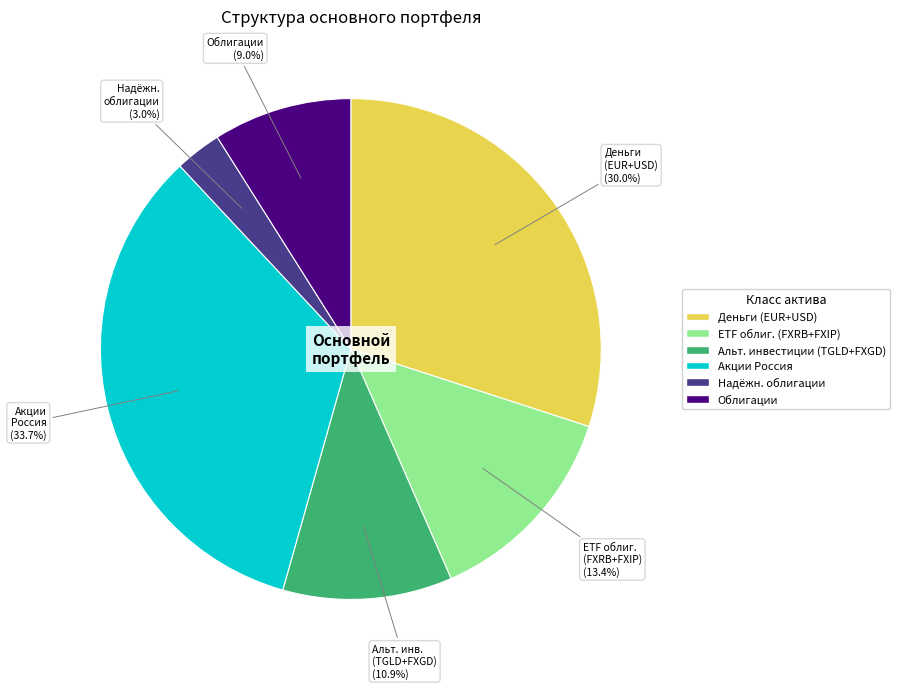

Is there a majority slice in this chart?

No